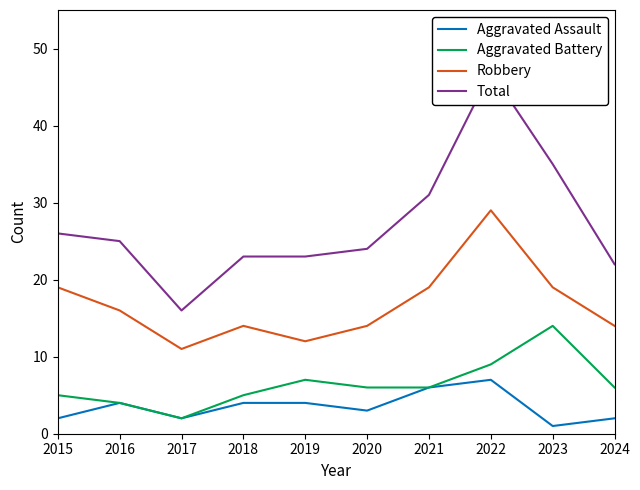

Which series has the largest total across all categories?

Total